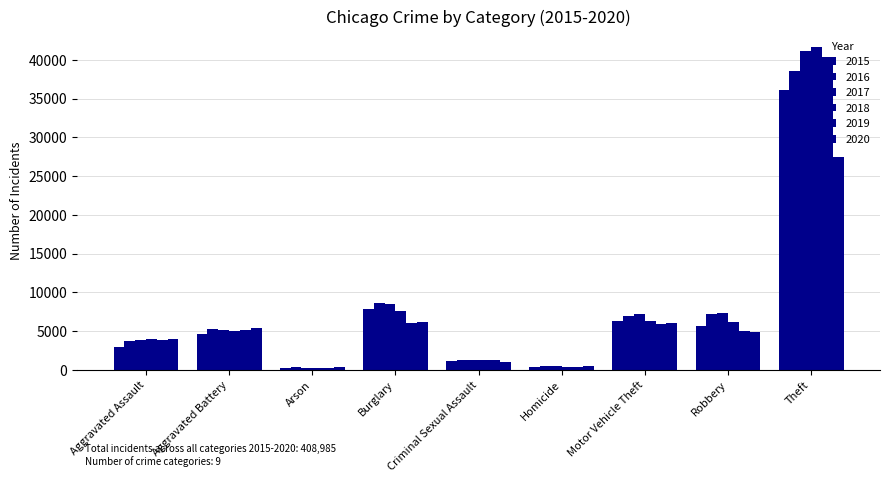

Count the number of data series in this chart.

6